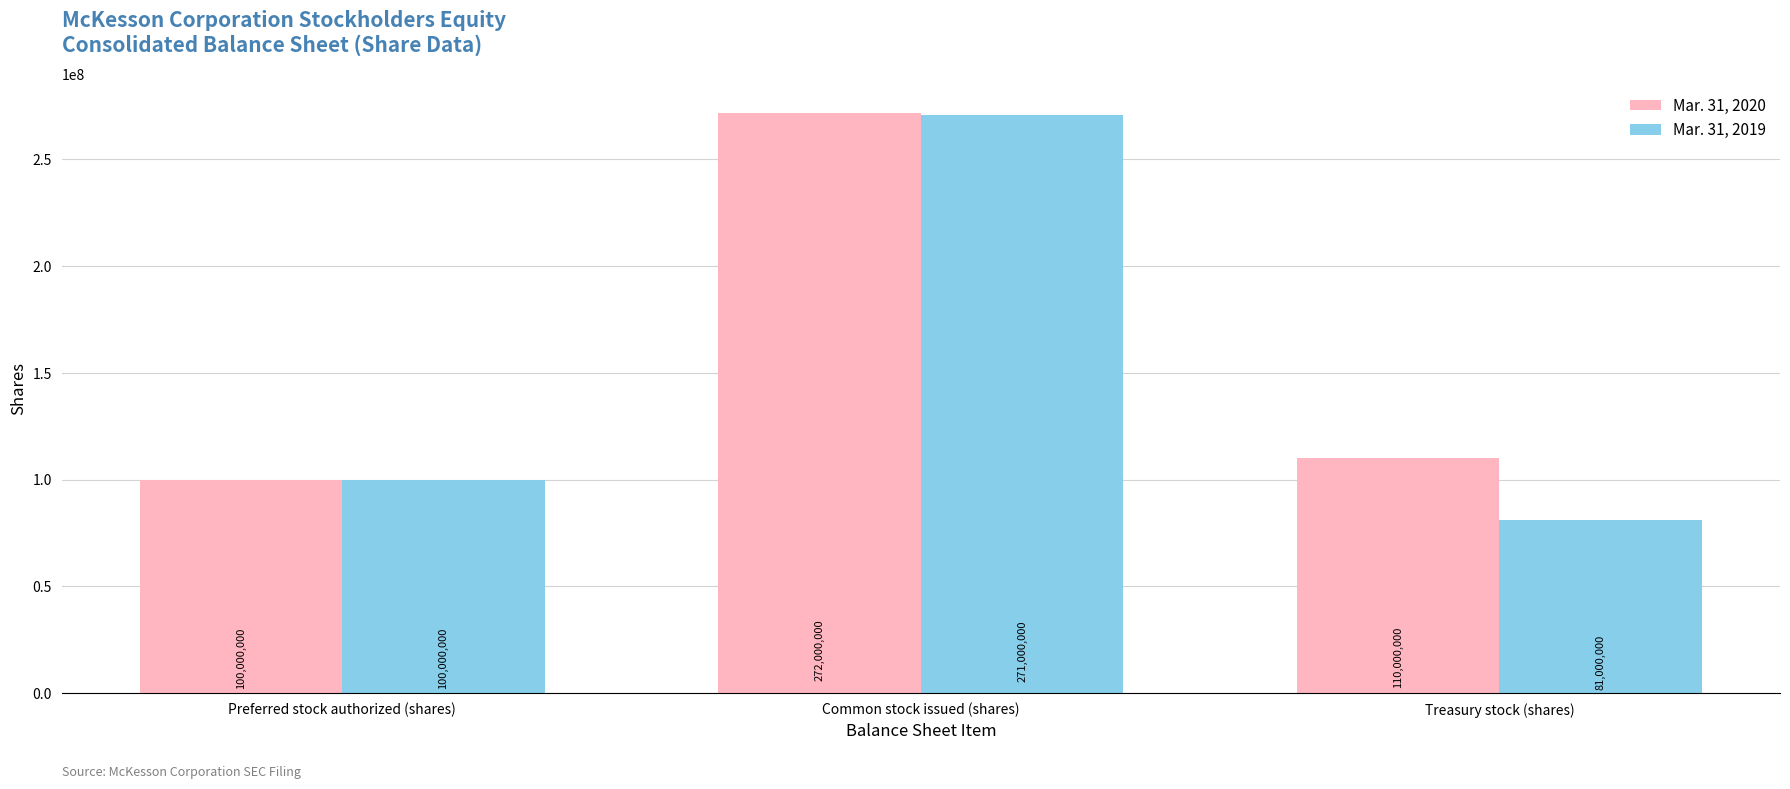

Does the chart contain stacked bars?

No